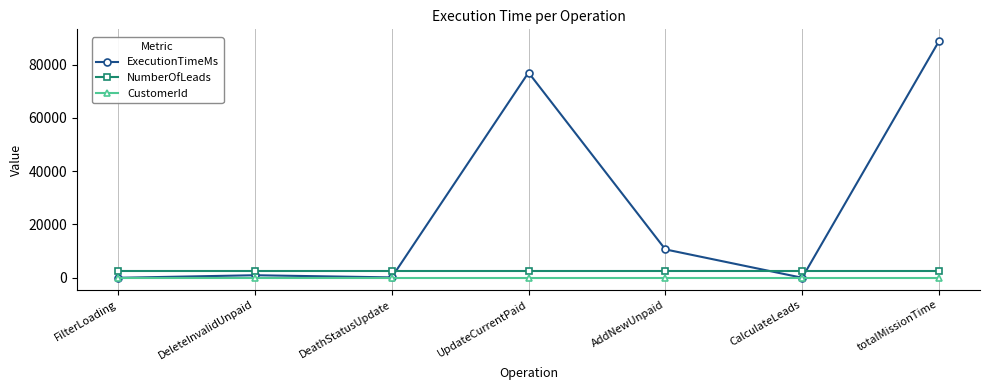

Which series has the widest spread of values?

ExecutionTimeMs